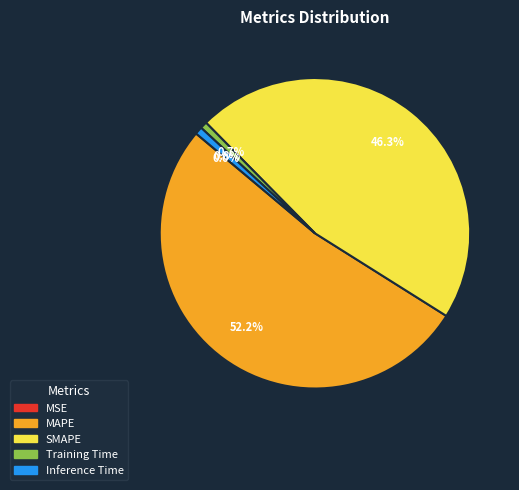

Is it true that SMAPE is 46% of the pie?

True